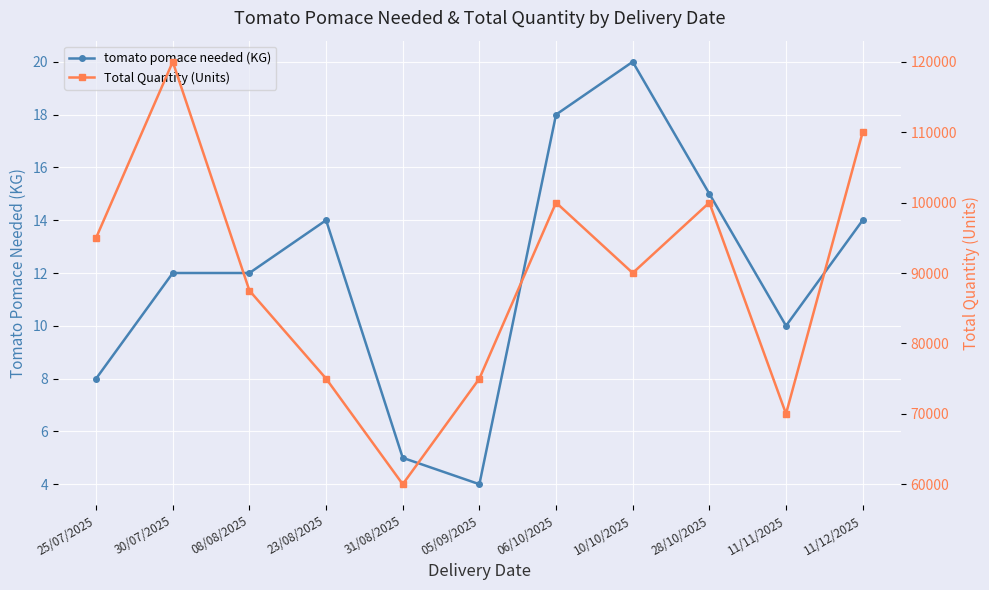

Which series has the widest spread of values?

Total Quantity (Units)